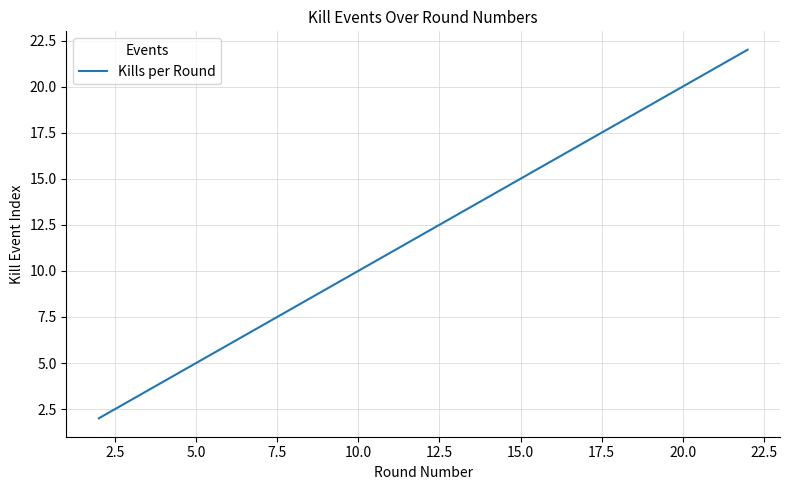

What is the greatest value displayed?

22